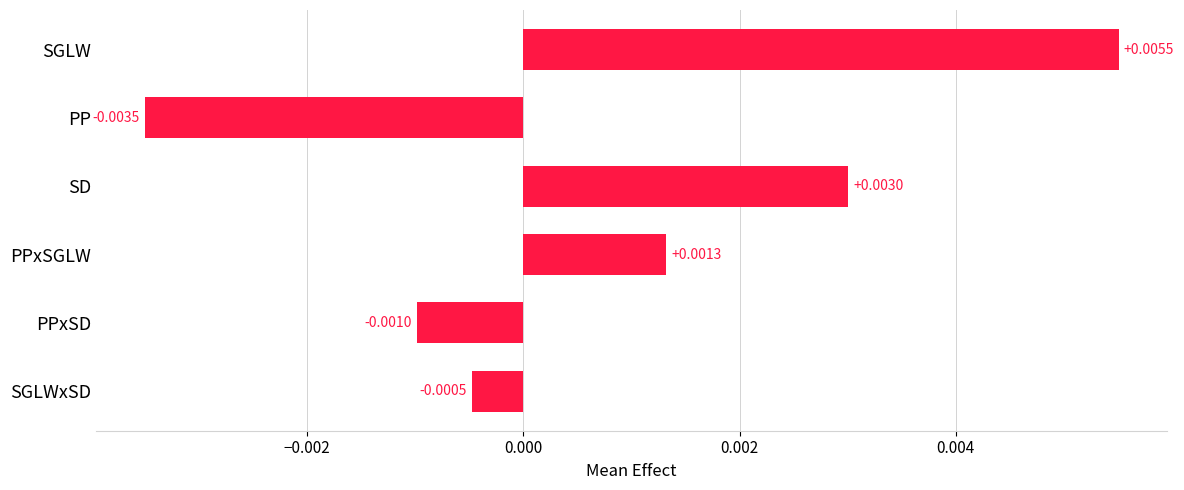

Rank the categories by value from highest to lowest.

SGLW, SD, PPxSGLW, SGLWxSD, PPxSD, PP